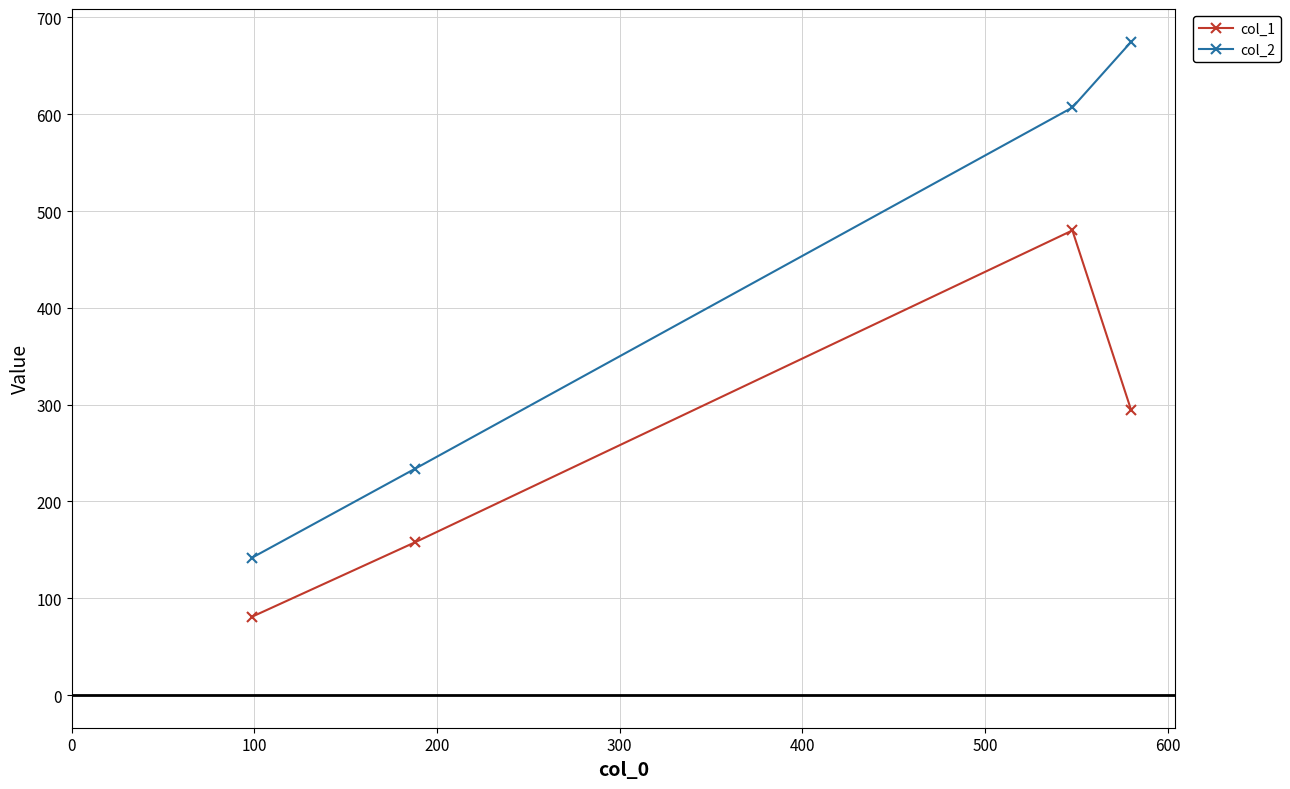

Reading right to left, list all the values displayed in this chart.

col_1: 294	480	158	81
col_2: 675	607	234	142